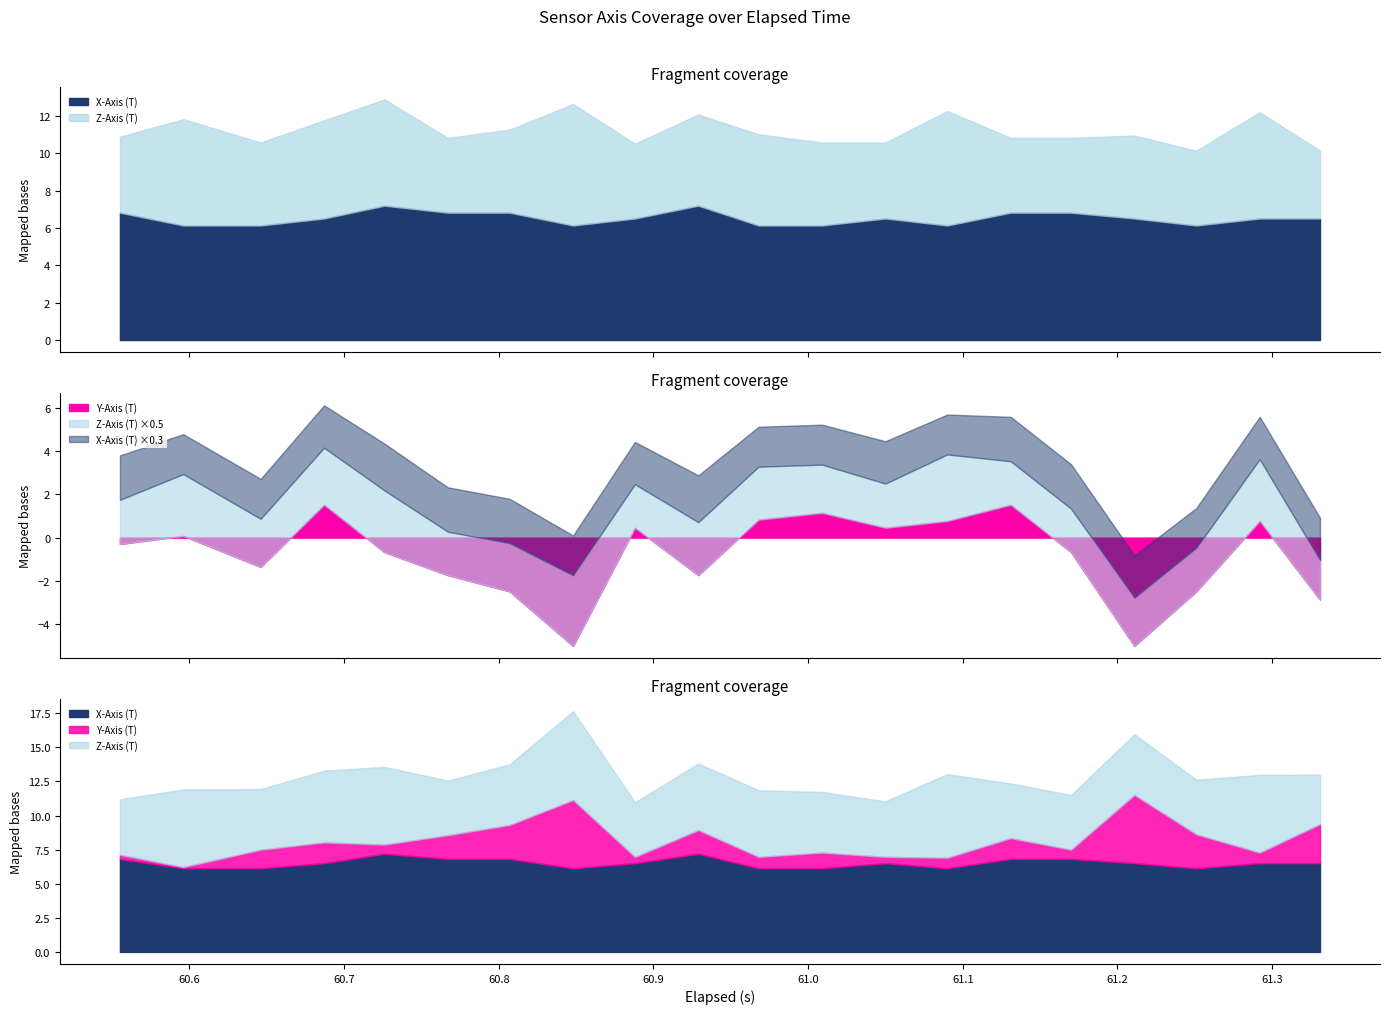

At which category does X-Axis (T) reach its first local peak?

4